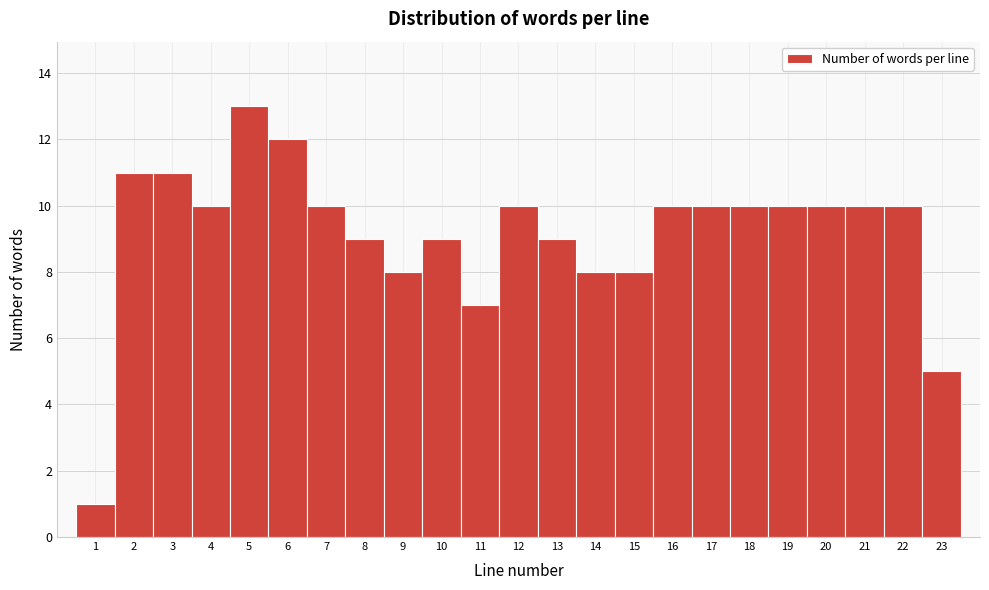

Reading left to right, list every bar in this chart as the range it spans on the x-axis followed by its height. The values are not printed on the chart, so give them approximately, as read against the axis.

0.5 to 1.5: 1
1.5 to 2.5: 11
2.5 to 3.5: 11
3.5 to 4.5: 10
4.5 to 5.5: 13
5.5 to 6.5: 12
6.5 to 7.5: 10
7.5 to 8.5: 9
8.5 to 9.5: 8
9.5 to 10.5: 9
10.5 to 11.5: 7
11.5 to 12.5: 10
12.5 to 13.5: 9
13.5 to 14.5: 8
14.5 to 15.5: 8
15.5 to 16.5: 10
16.5 to 17.5: 10
17.5 to 18.5: 10
18.5 to 19.5: 10
19.5 to 20.5: 10
20.5 to 21.5: 10
21.5 to 22.5: 10
22.5 to 23.5: 5